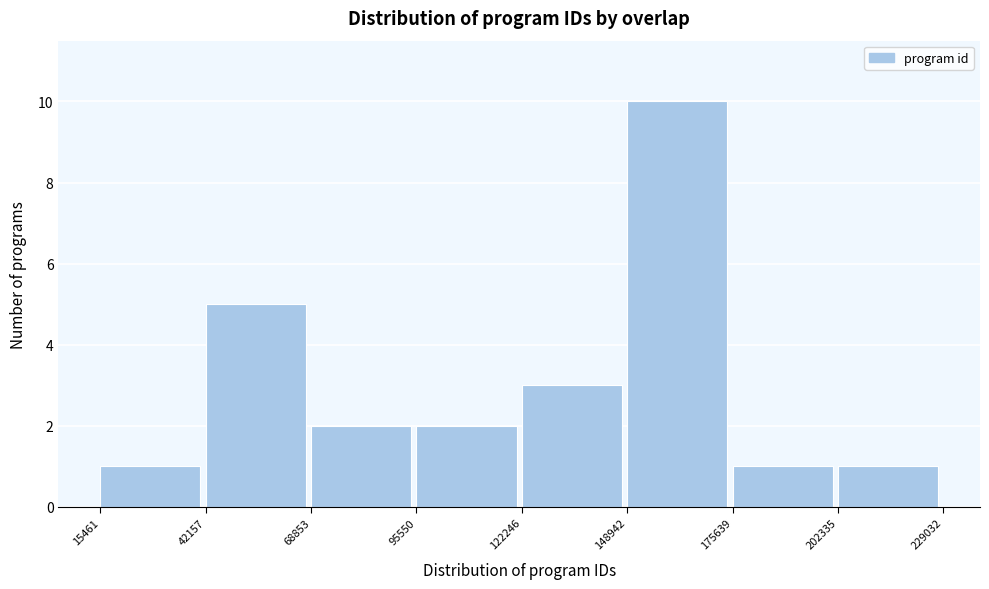

Reading left to right, transcribe this chart: for each bar, give the range it covers on the x-axis and its height. The values are not printed on the chart, so give them approximately, as read against the axis.

15461 to 42157: 1
42157 to 68853: 5
68853 to 95550: 2
95550 to 122246: 2
122246 to 148942: 3
148942 to 175639: 10
175639 to 202335: 1
202335 to 229032: 1